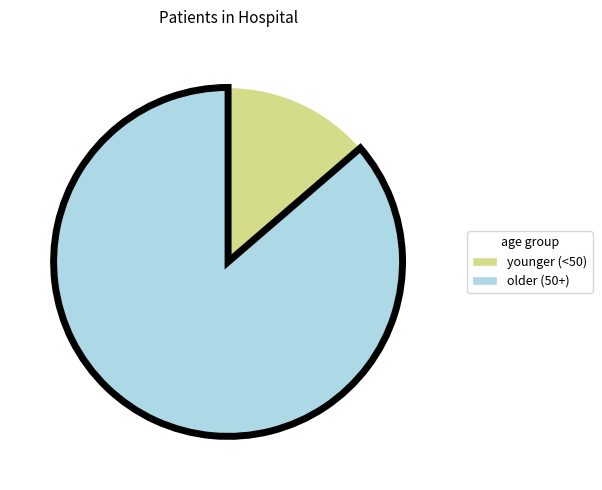

Is there a majority slice in this chart?

Yes